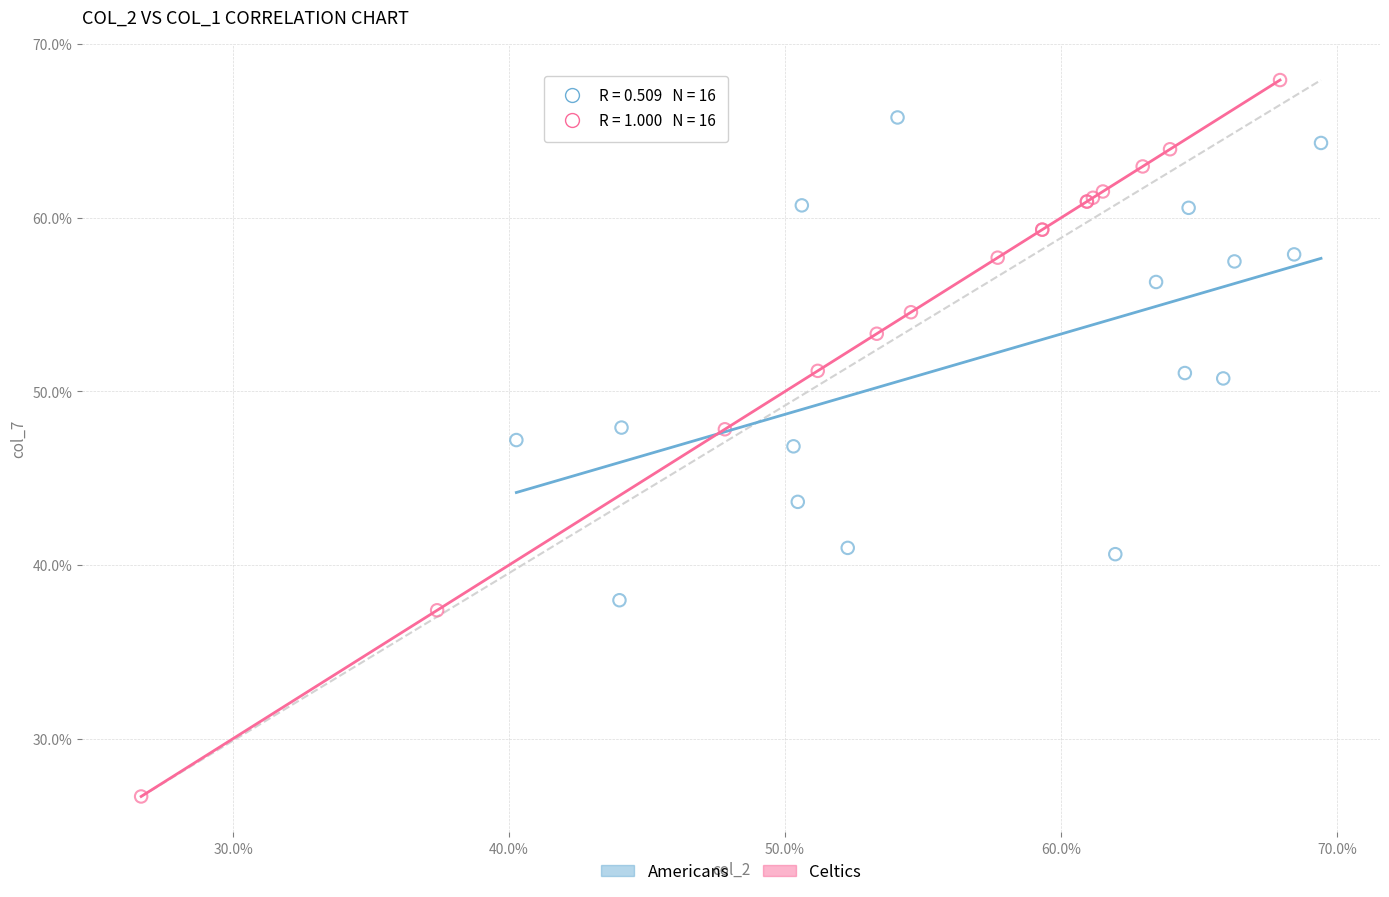

Which series has the largest Y range (max minus min)?

Celtics